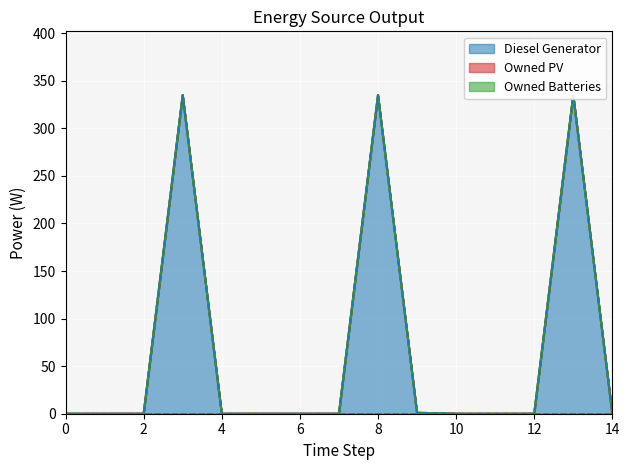

At 5, list the series in order from largest to smallest.

Diesel Generator, Owned PV, Owned Batteries